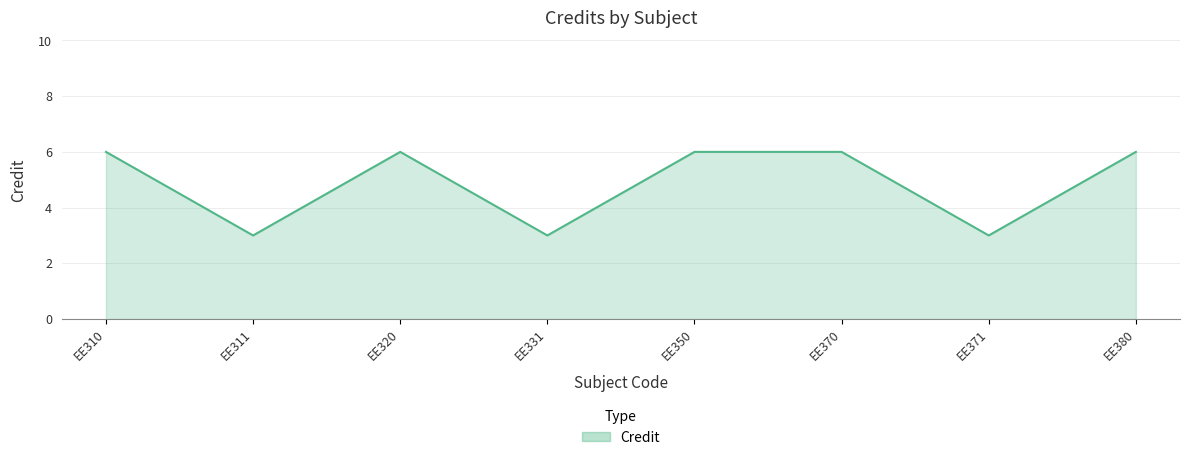

The chart shows a value of 3 at EE331. True or false?

True